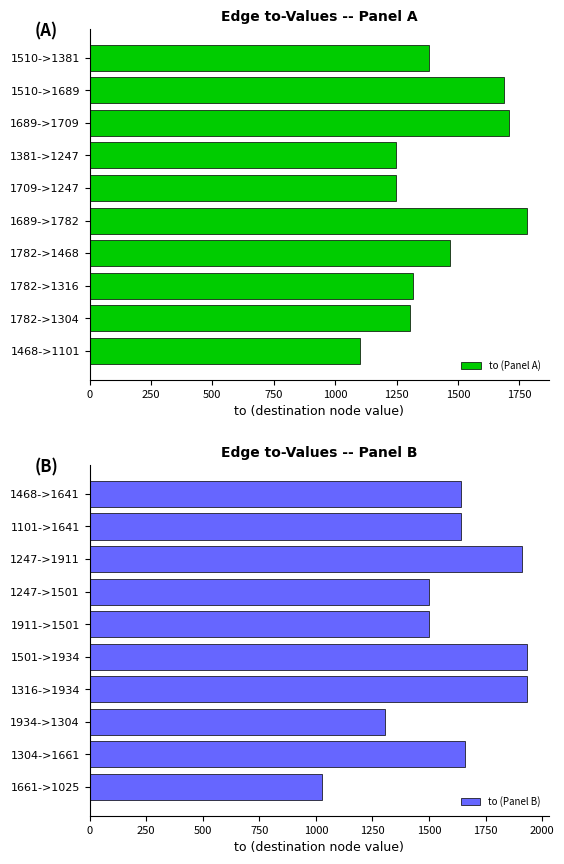

The value of to (Panel B) at 1247->1501 is 792. True or false?

False